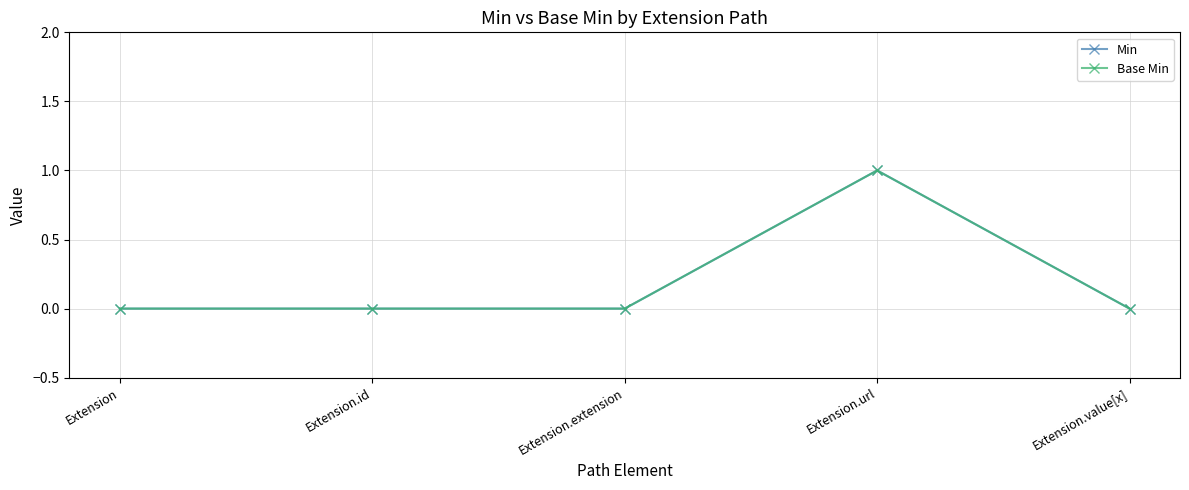

What is the label of the 1st point from the left?

Extension